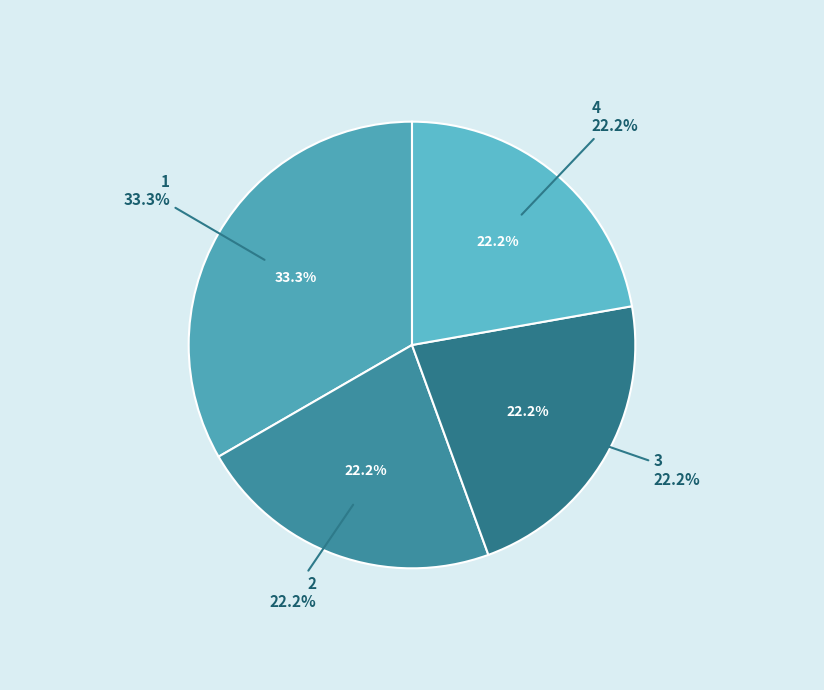

Which slice is the largest?

1